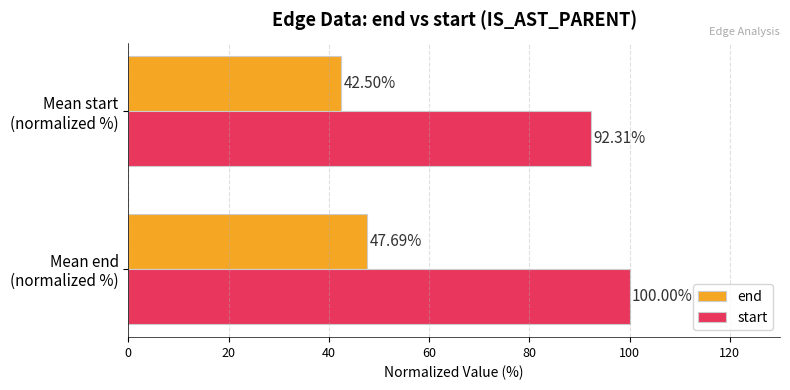

Which series has the largest total across all categories?

start